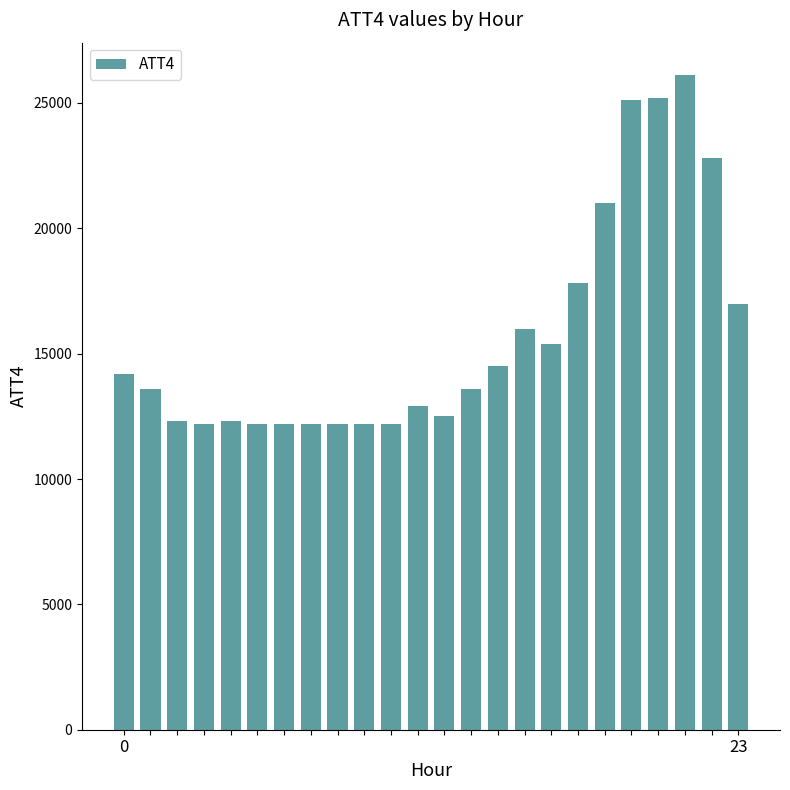

How many data points does each series have?

24